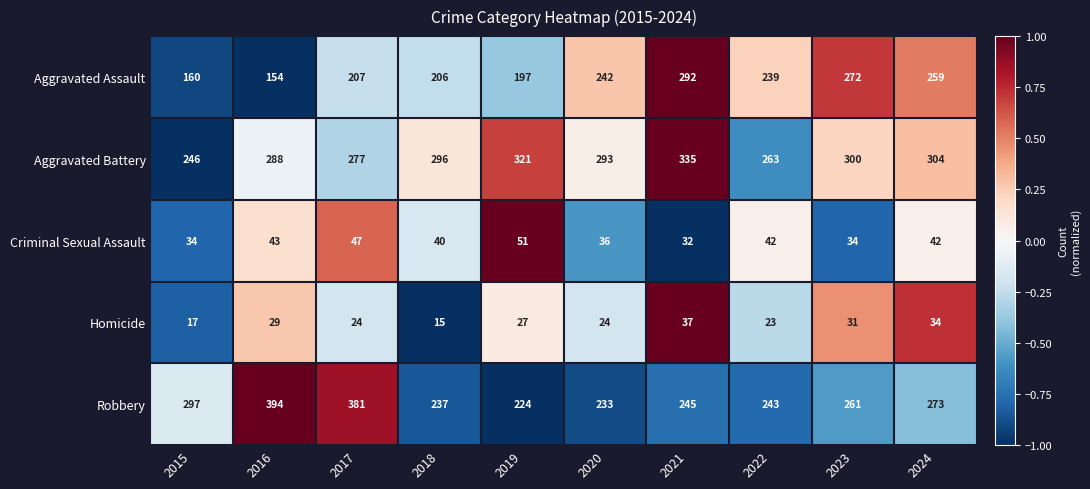

What is the difference between the second highest and second lowest values in the Criminal Sexual Assault series?

13